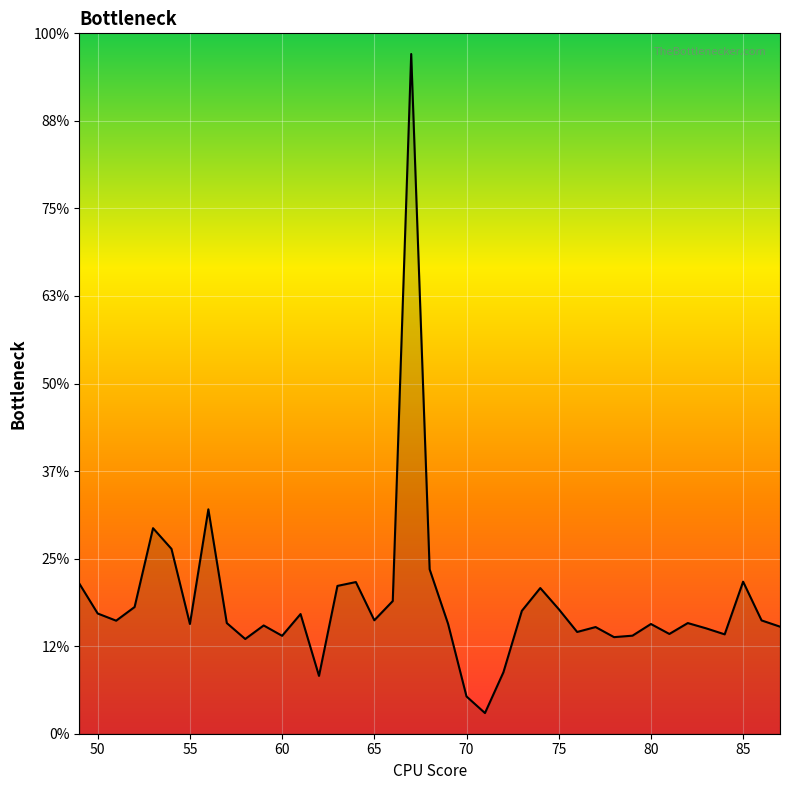

Does the chart display data point markers on the line(s)?

No